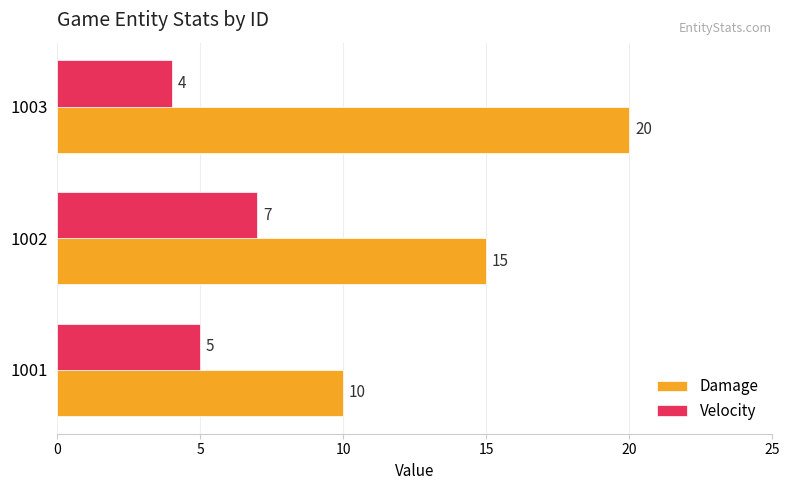

What is the minimum value shown in the chart?

4